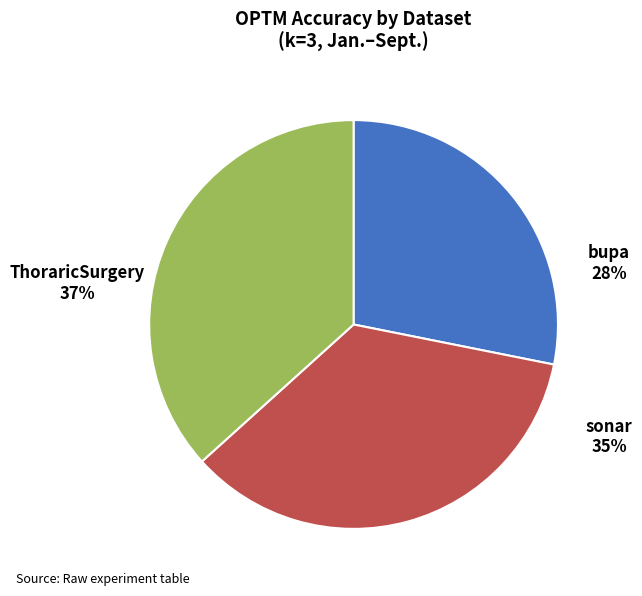

Is there a majority slice in this chart?

No